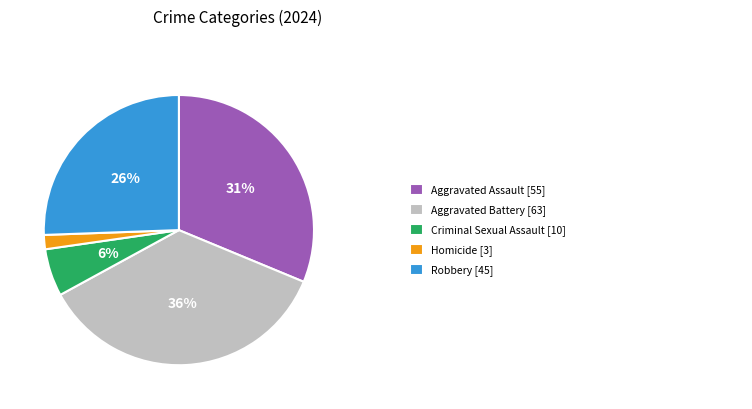

Count the number of slices in the pie.

5